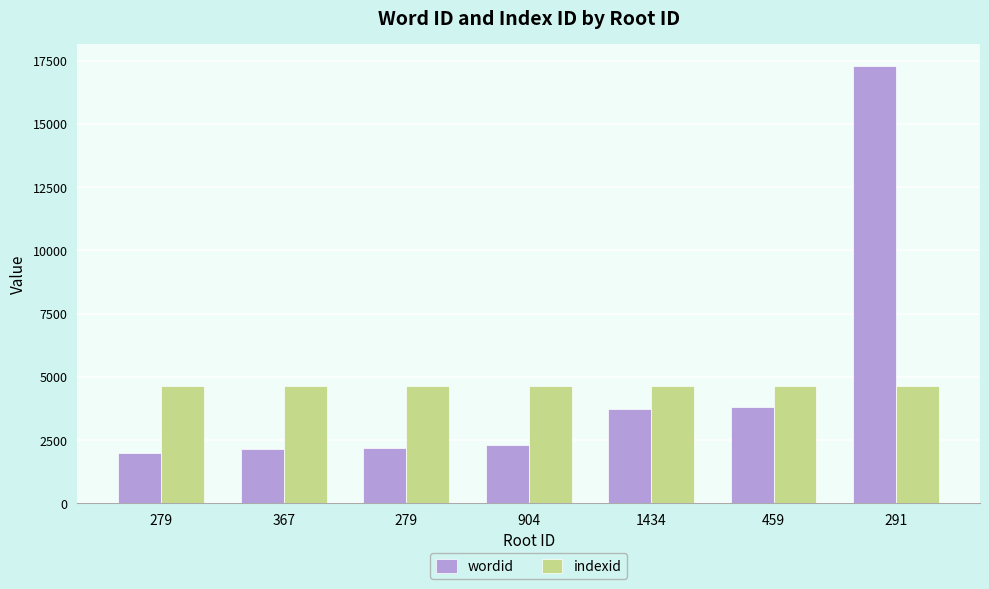

What are all the series names shown in the legend?

wordid, indexid